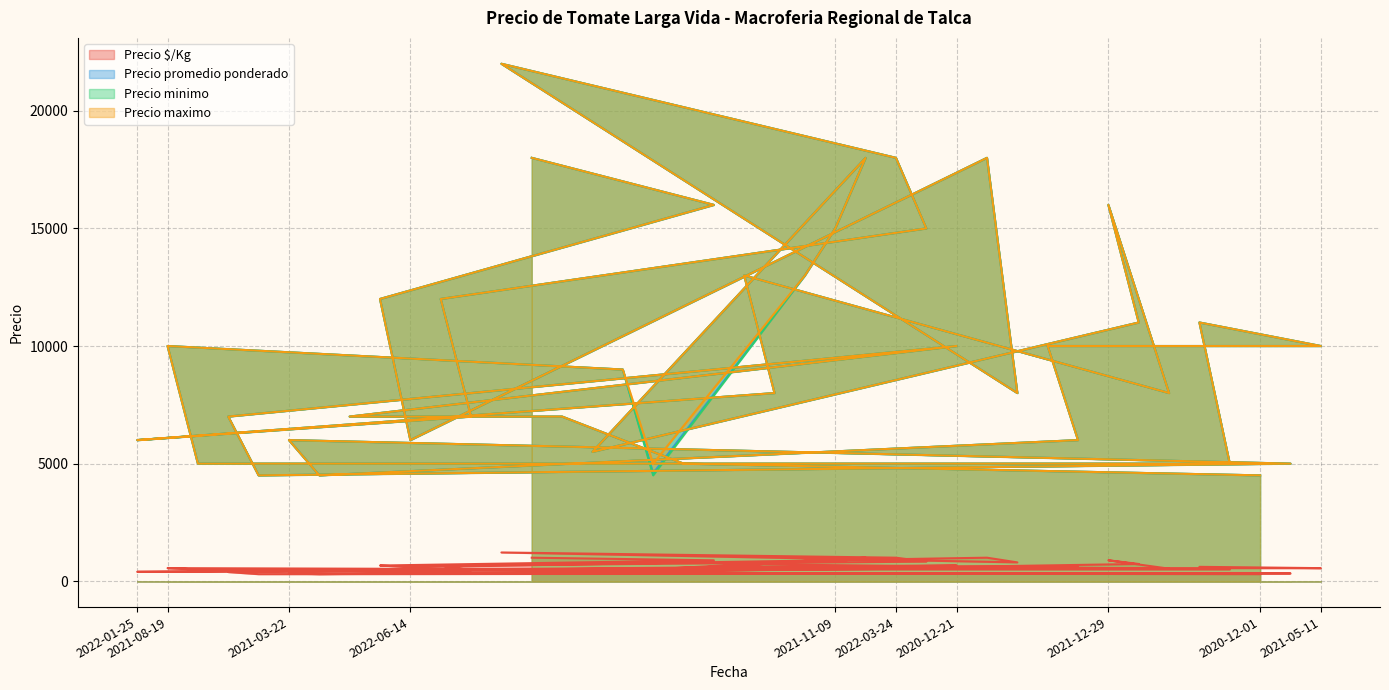

What is the difference between the Precio $/Kg values at 2022-01-14 and 2021-02-08?

144